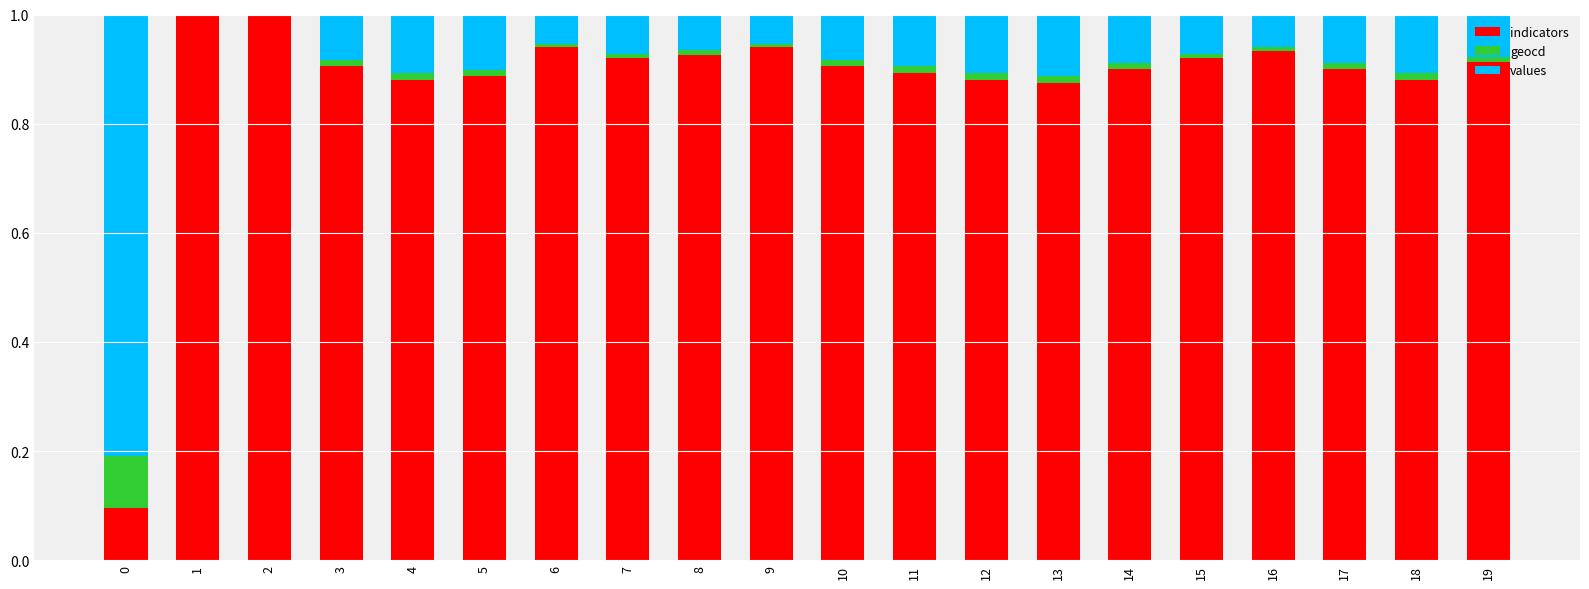

Is it true that indicators equals 0.9 at 13?

True